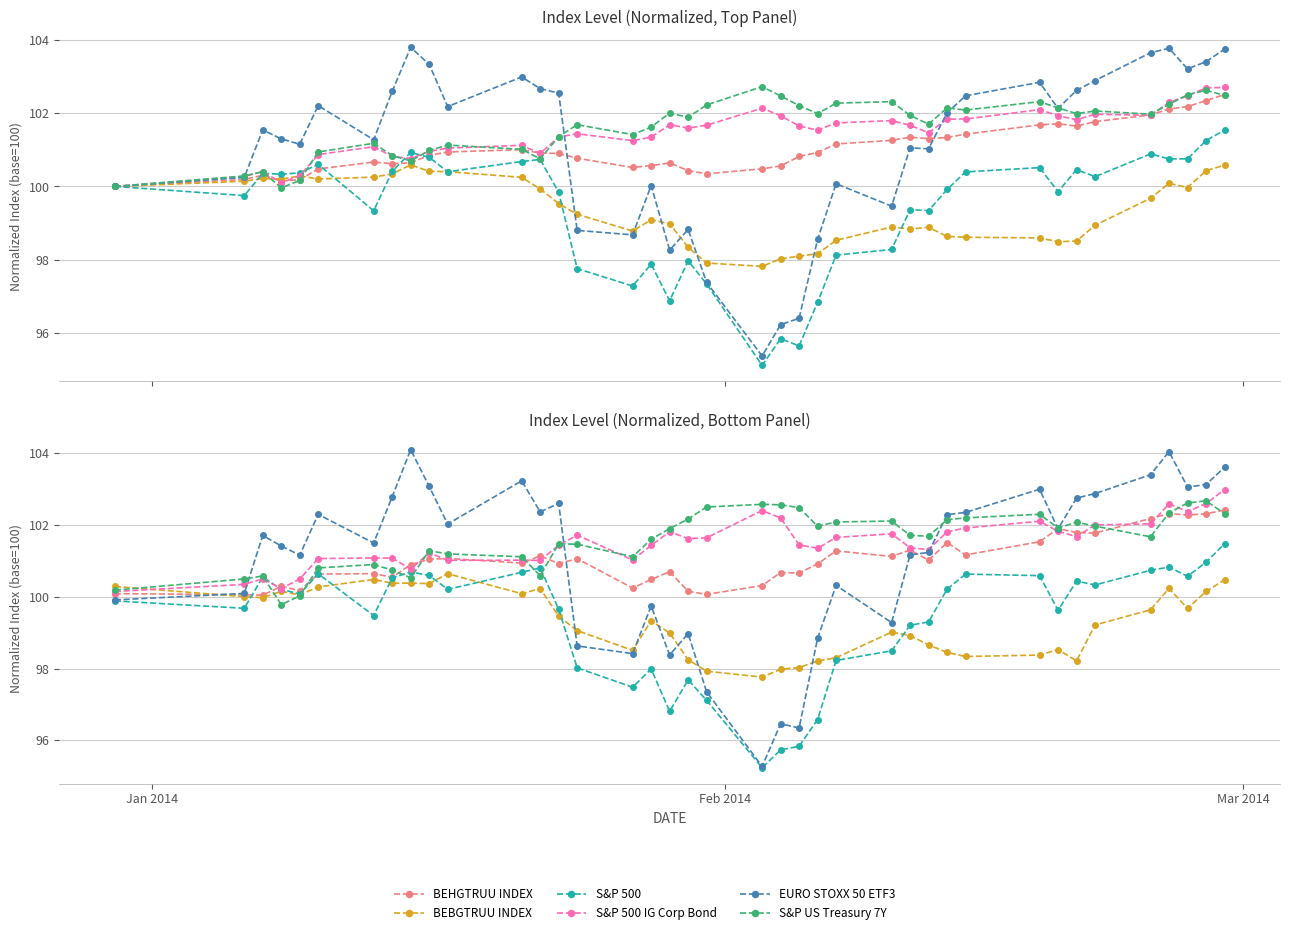

What are all the series names shown in the legend?

BEHGTRUU INDEX, BEBGTRUU INDEX, S&P 500, S&P 500 IG Corp Bond, EURO STOXX 50 ETF3, S&P US Treasury 7Y